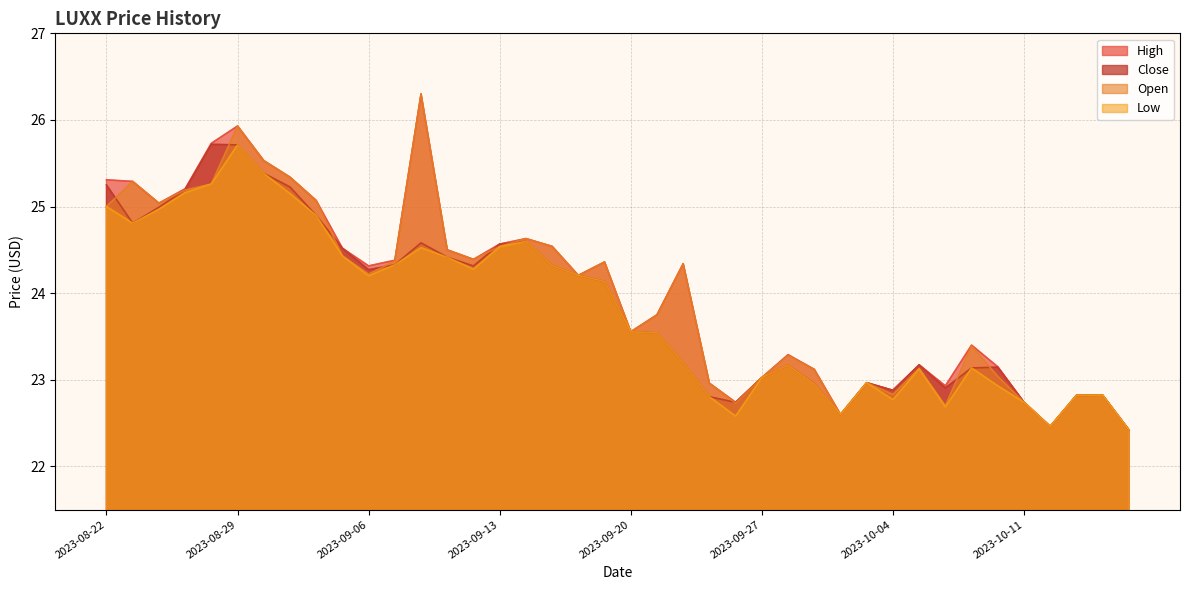

At which label does high reach its peak?

2023-09-10